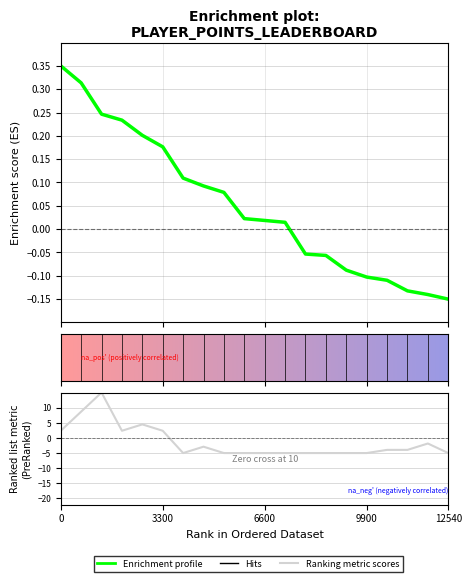

How many categories are shown in the chart?

20